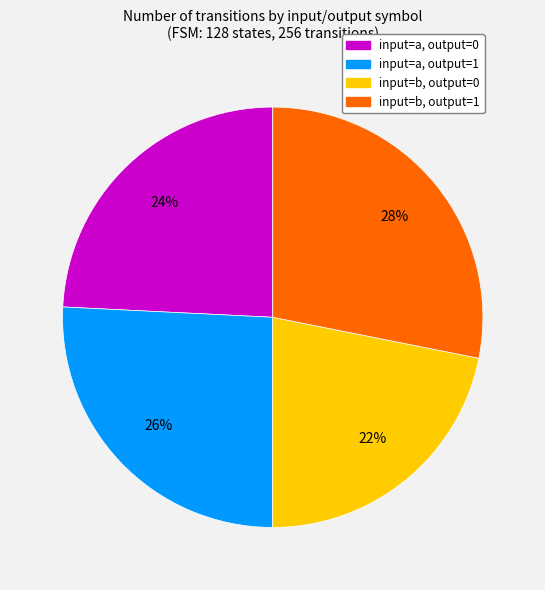

How many segments does this pie chart have?

4